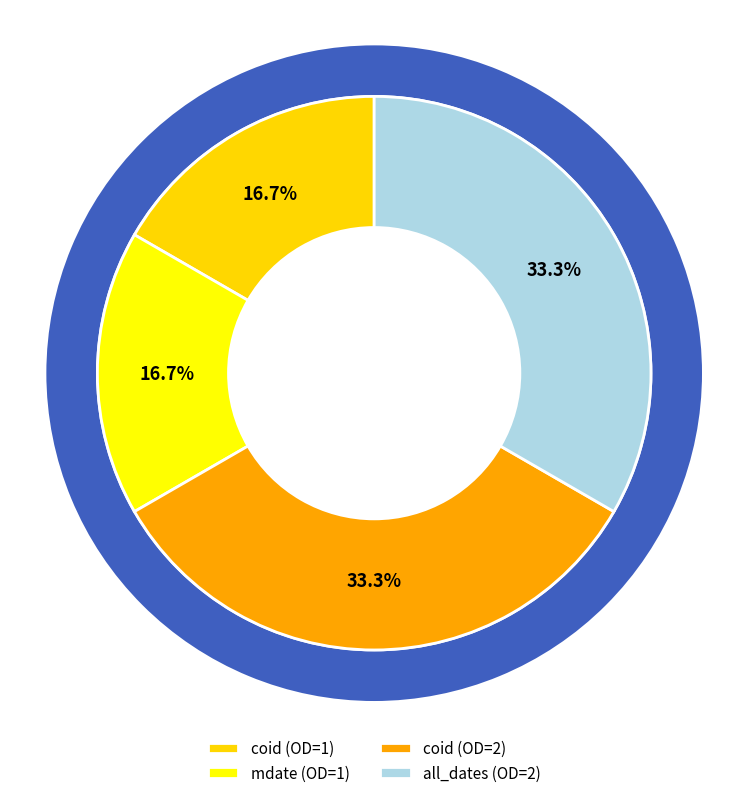

To the nearest percent, what percentage of the pie is all_dates?

33%